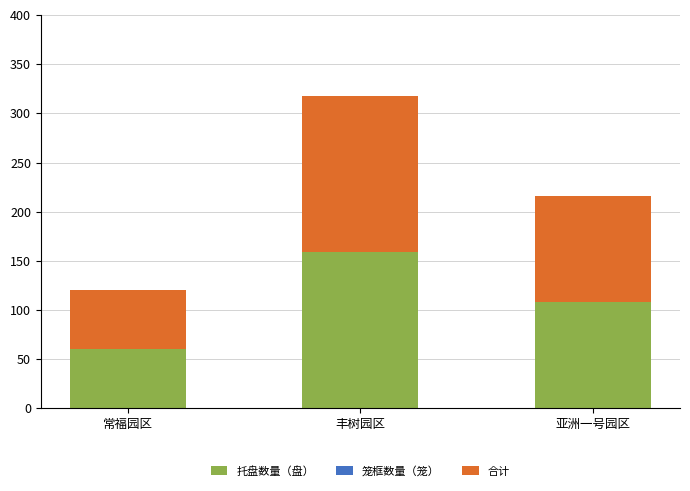

The value of 托盘数量（盘） at 常福园区 is 60. True or false?

True